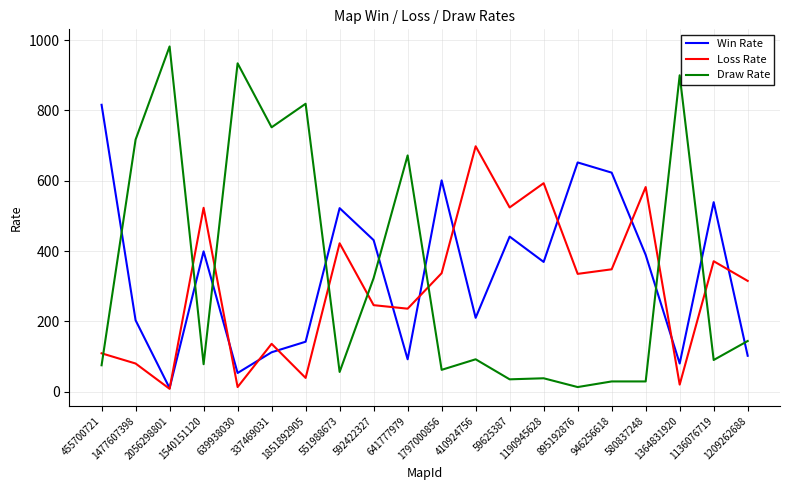

How many values in the Win Rate series are below 389?

10